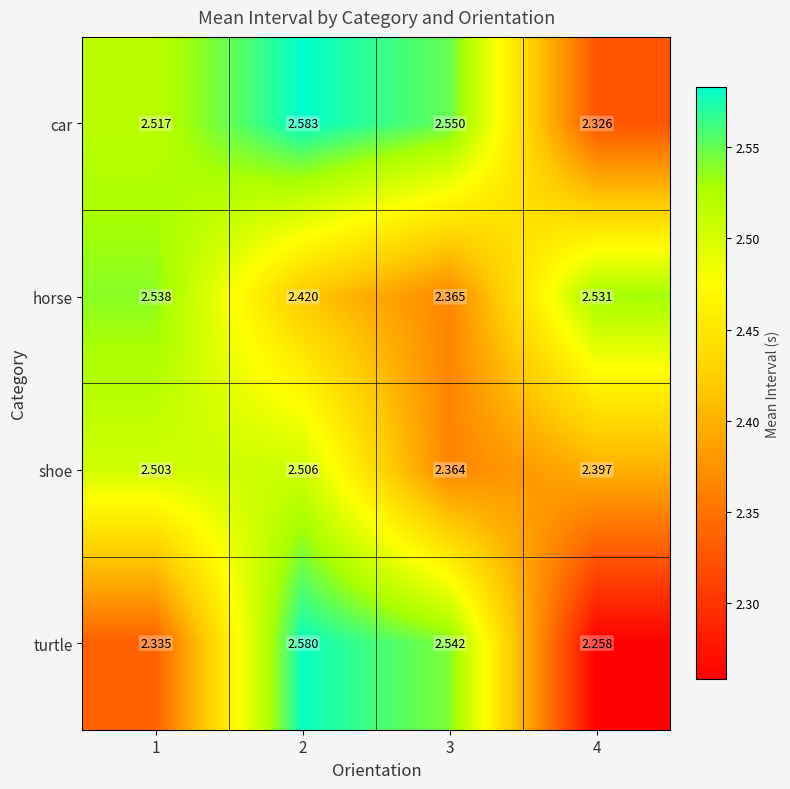

Is the value of turtle at 3 greater than the value of horse at 1?

Yes